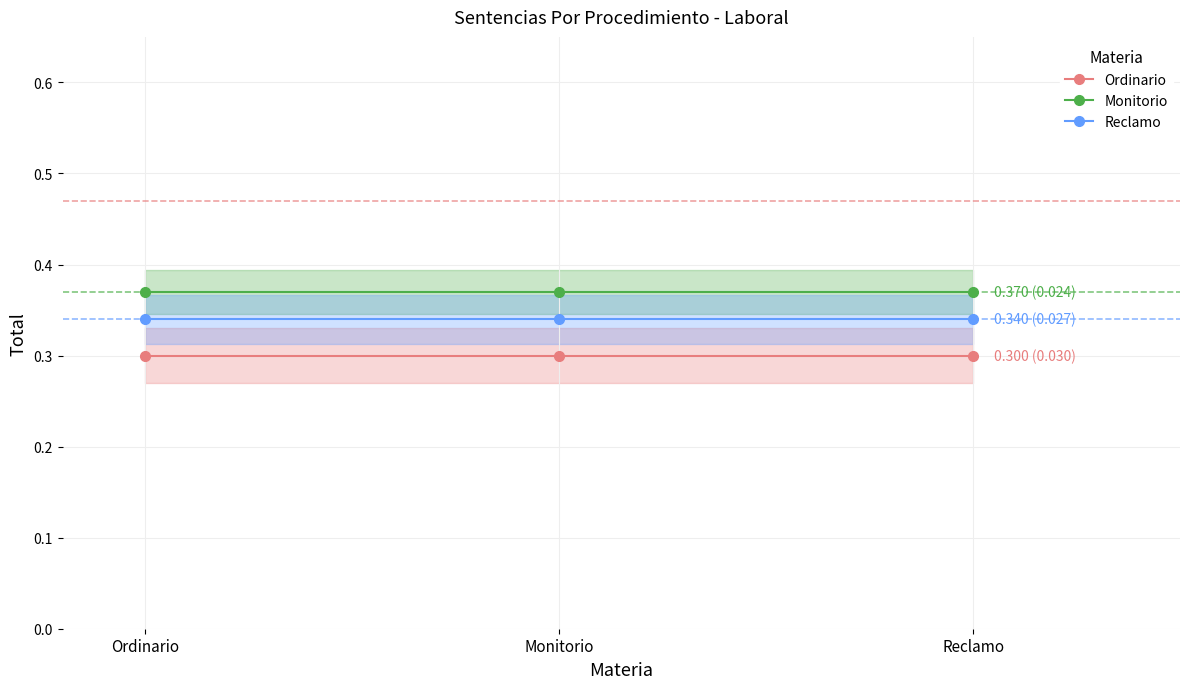

What is the maximum value for Ordinario?

0.3